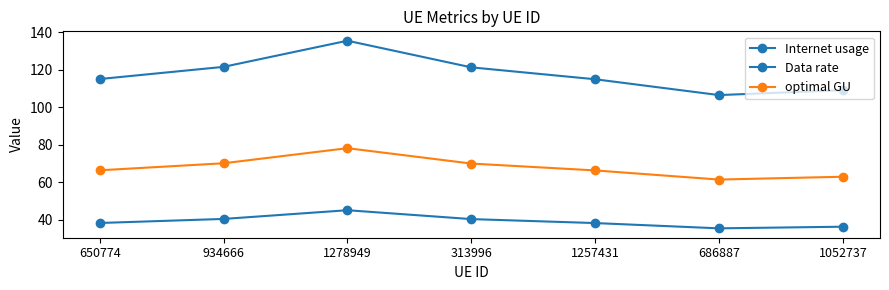

Does the chart have visible grid lines?

No